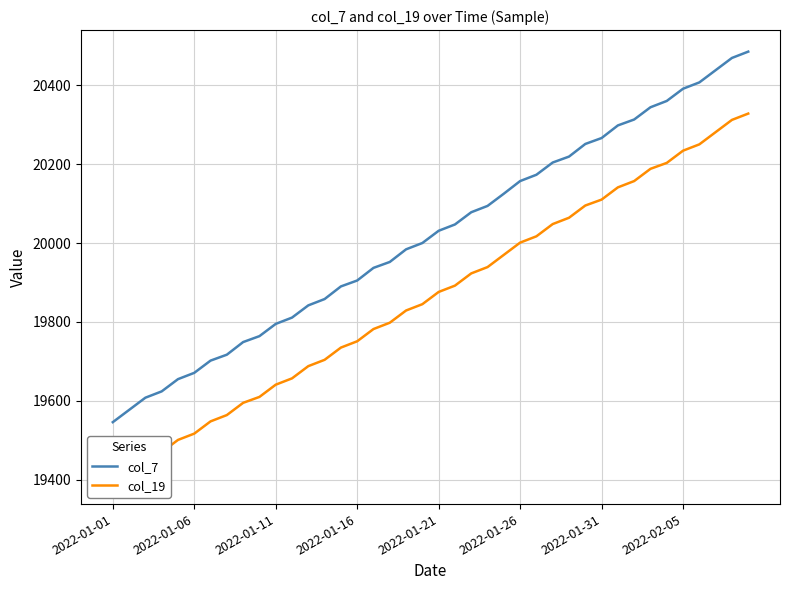

What is the sum of the col_7 values at 2022-01-31 and 2022-01-11?

40061